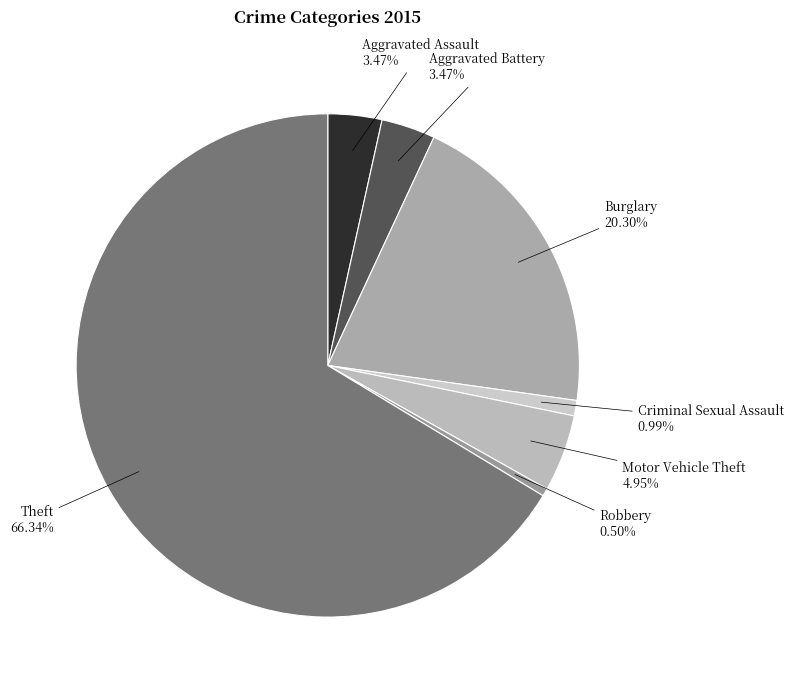

To the nearest percent, what is the difference between the Theft and Burglary slice percentages?

46%